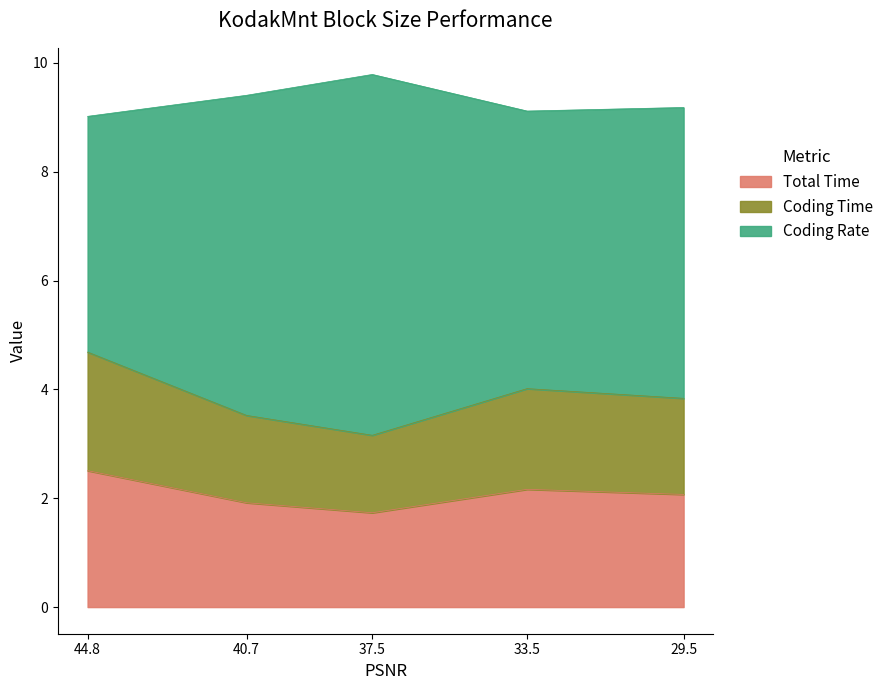

True or false: Coding Rate and Coding Time intersect in this chart.

False